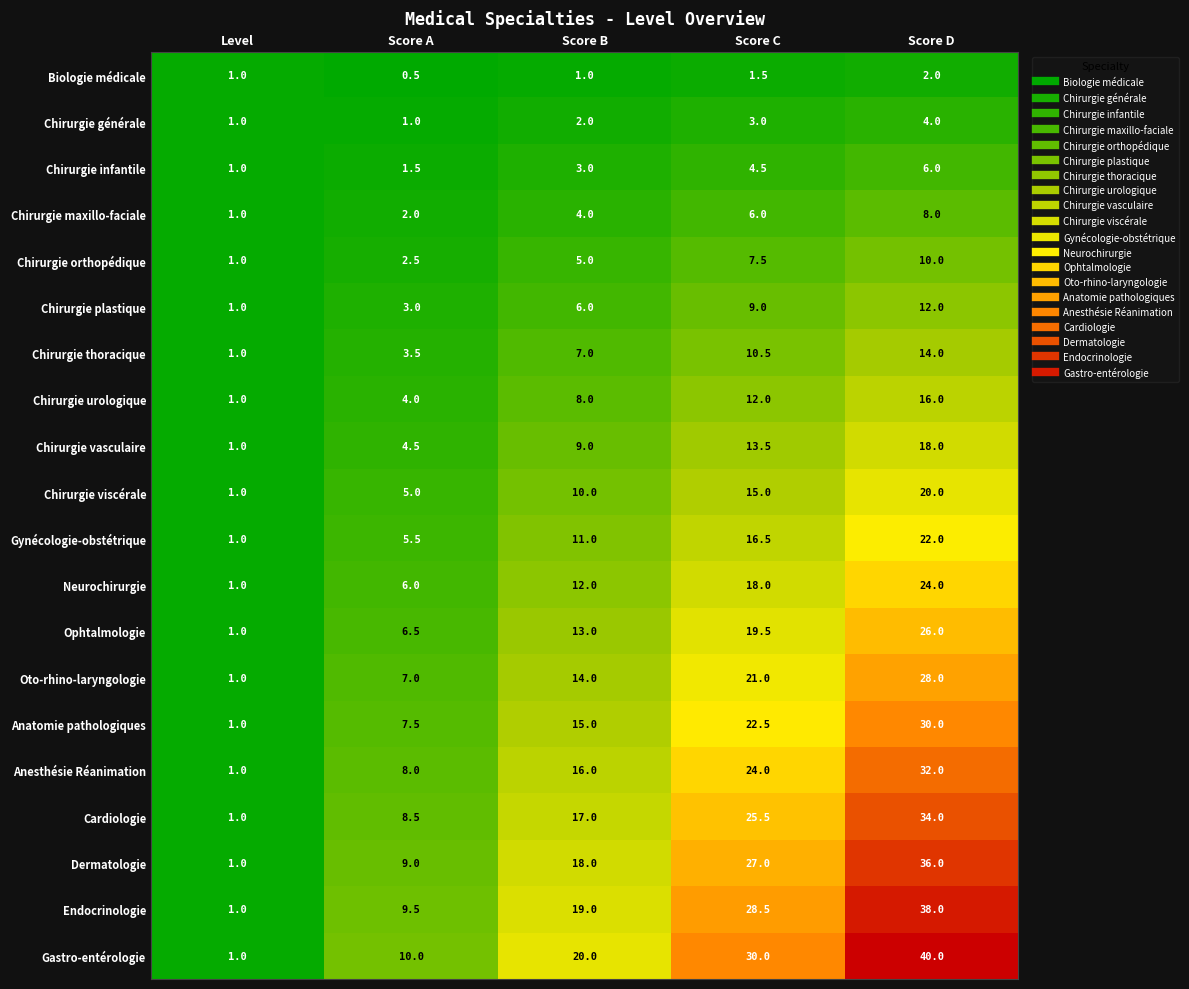

What is the difference between the highest and lowest values at Score A?

9.5